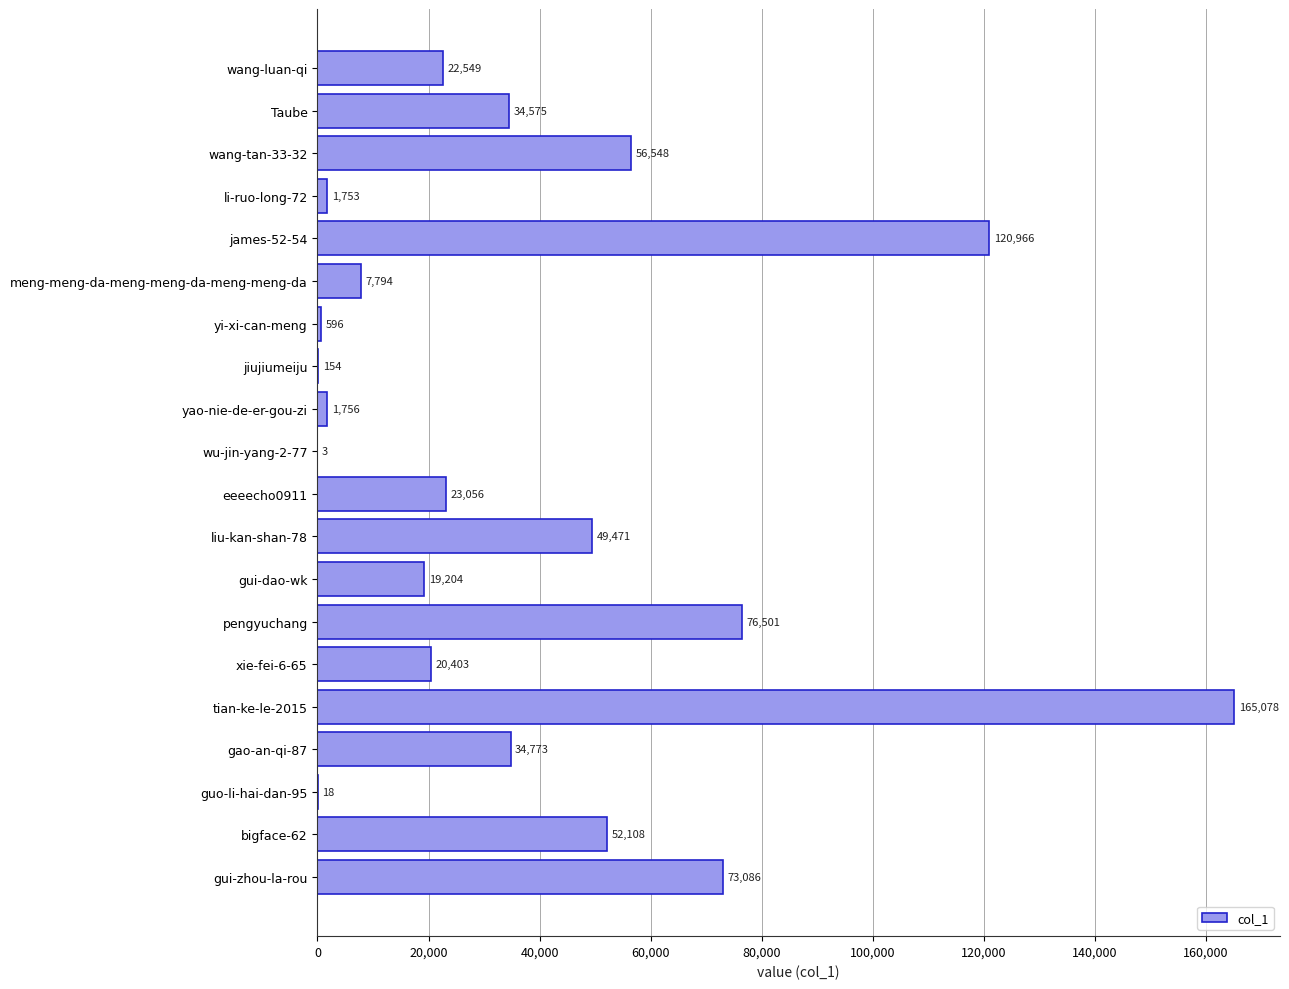

Count the number of categories in the chart.

20